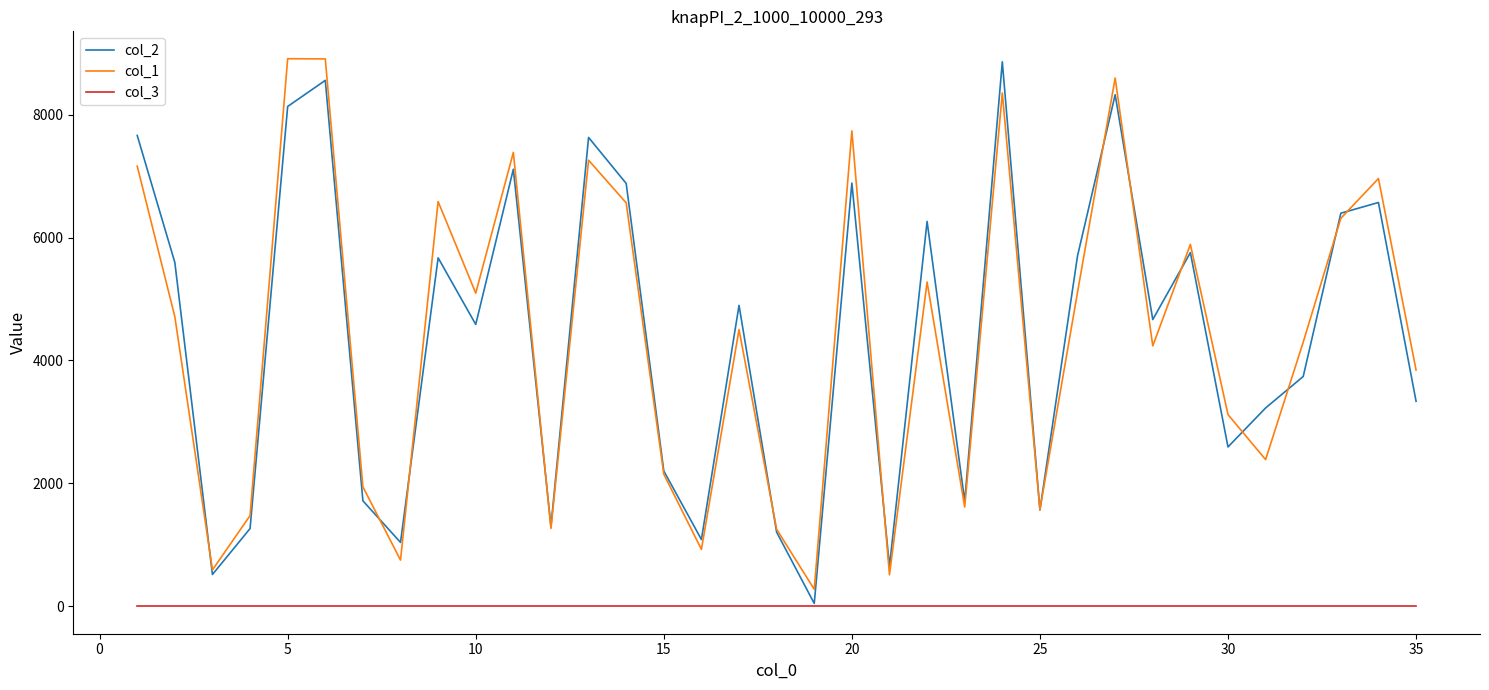

What is the greatest value displayed?

8909